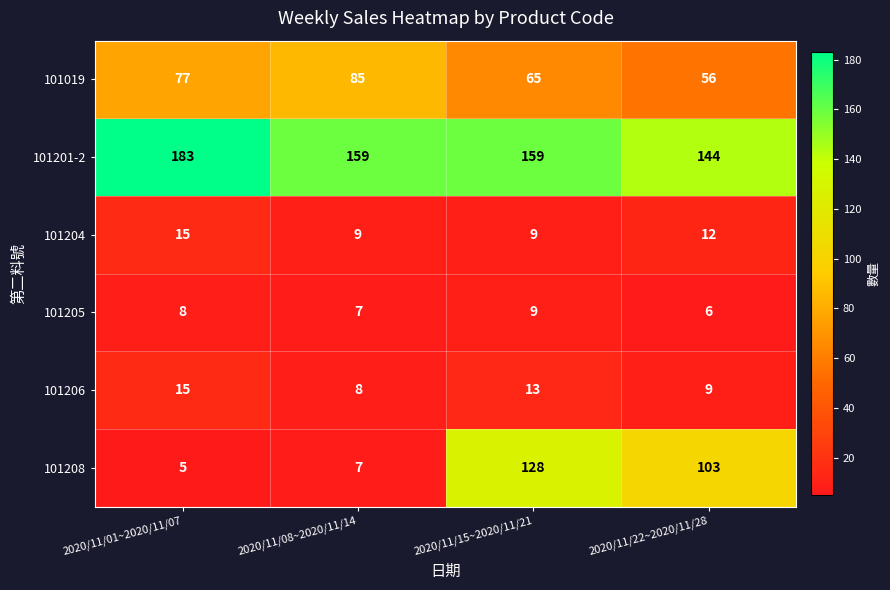

At which category is the sum across all series the highest?

2020/11/15~2020/11/21